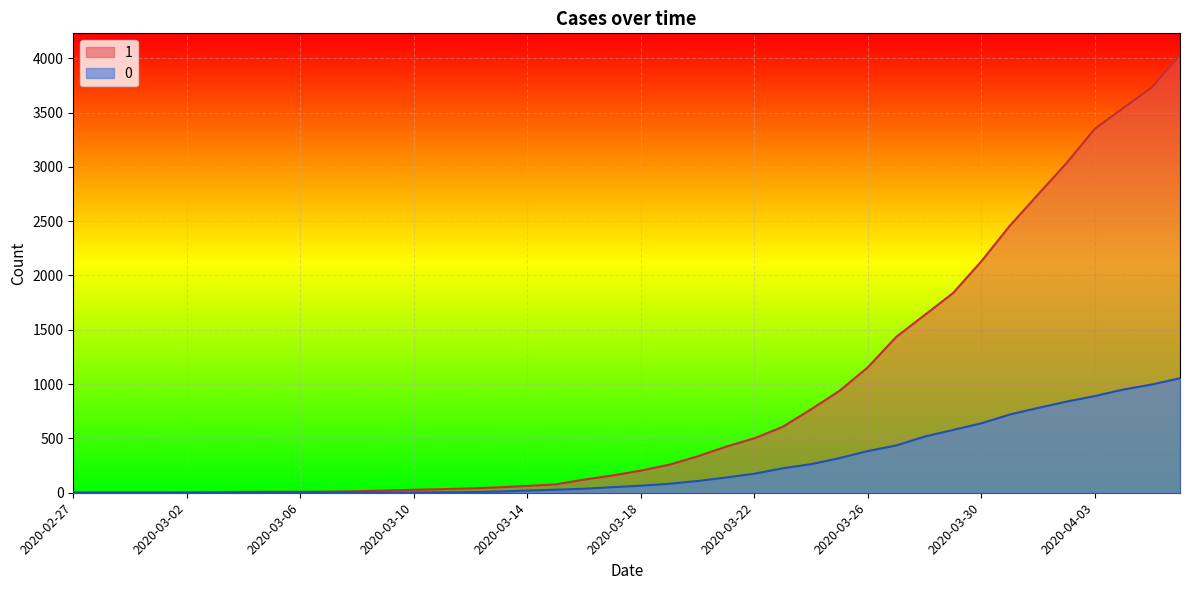

Does the chart display data point markers on the line(s)?

No